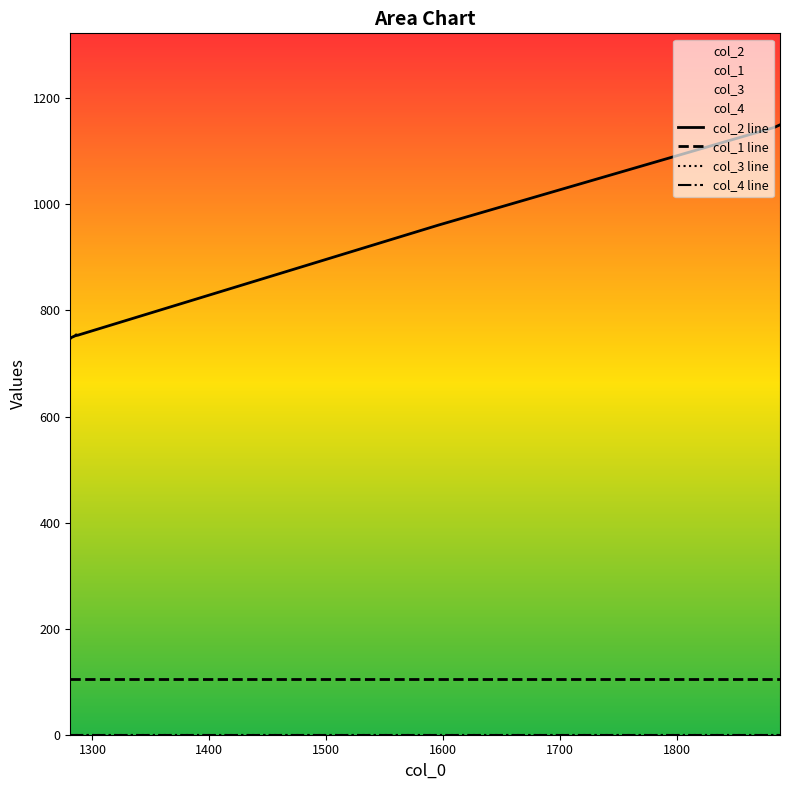

What is the value of the col_1 line point at the 8th from the left?

106